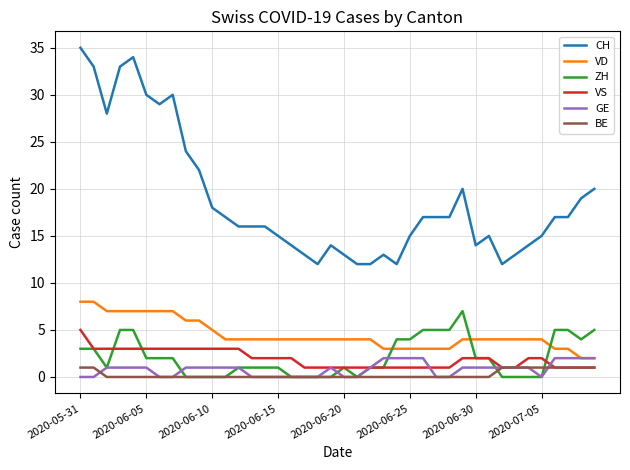

Does the chart display data point markers on the line(s)?

No